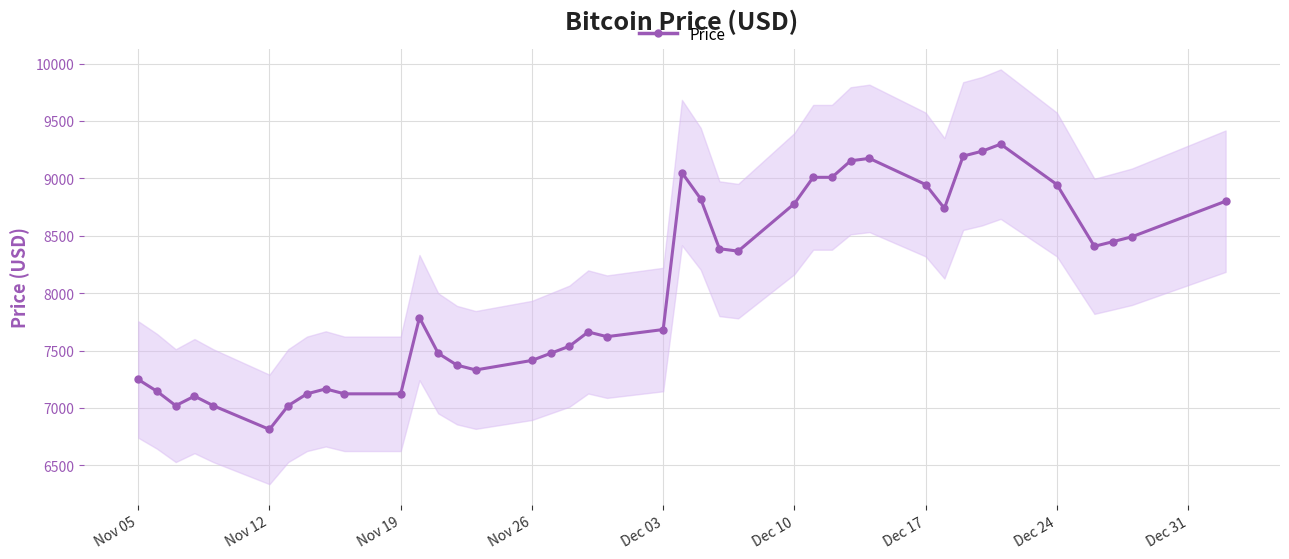

Which category has the lowest value in the Price series?

Nov 12